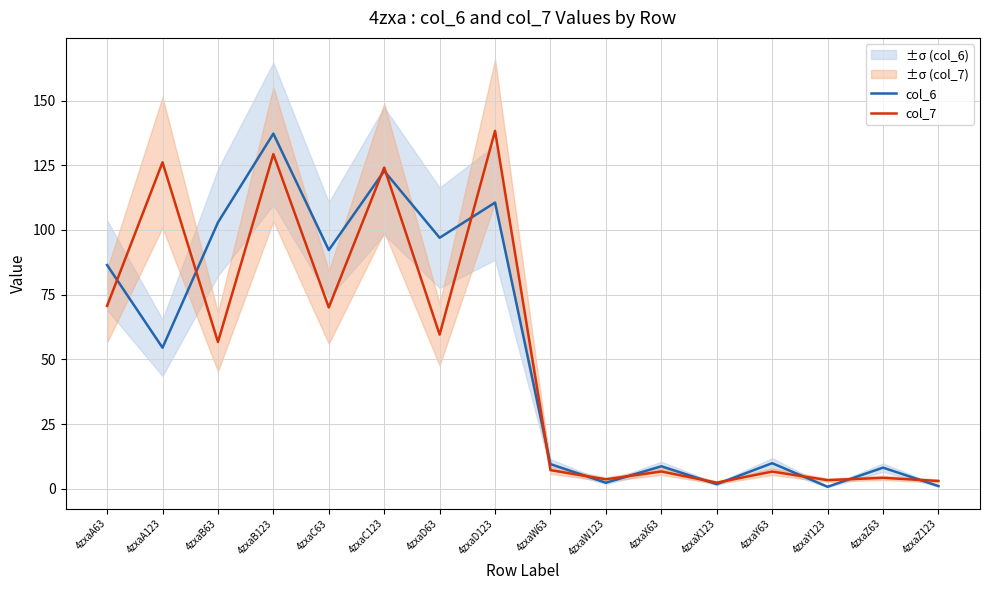

Is the value of col_6 at 4zxaY63 greater than the value of col_7 at 4zxaD63?

No